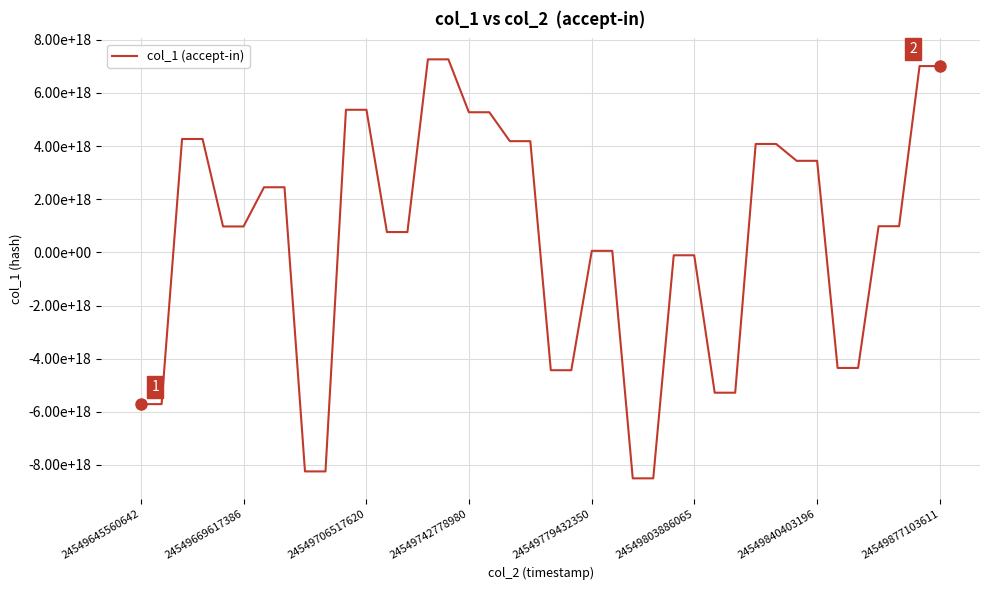

Is this an area chart (filled region under the line)?

No